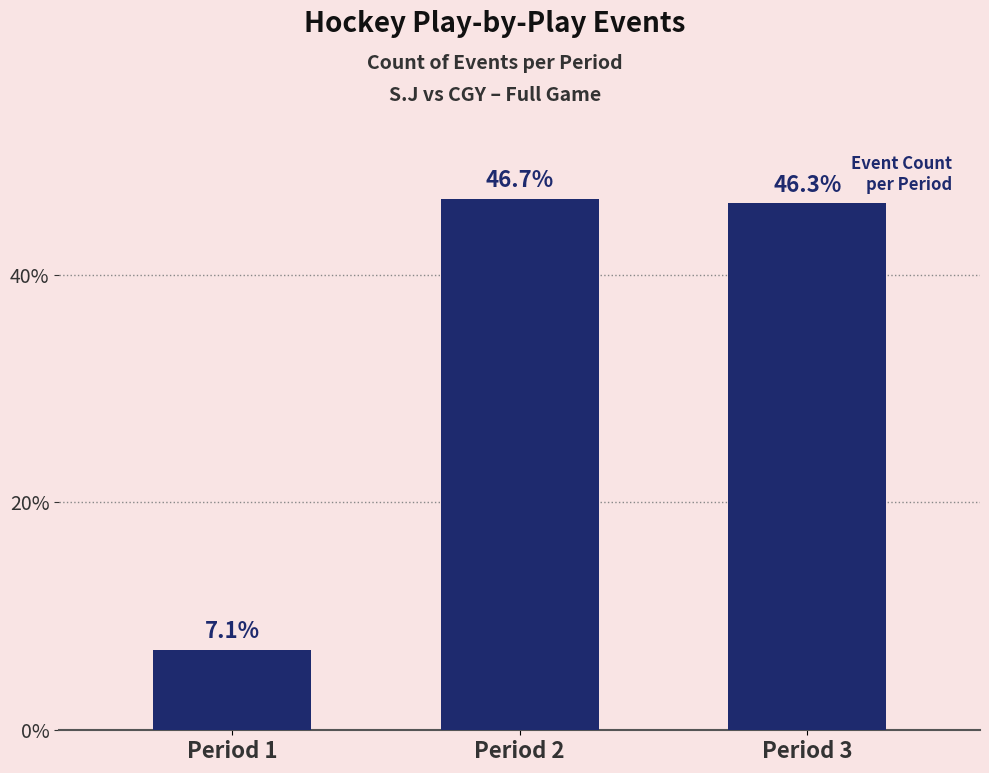

Rank the categories by value from highest to lowest.

Period 2, Period 3, Period 1